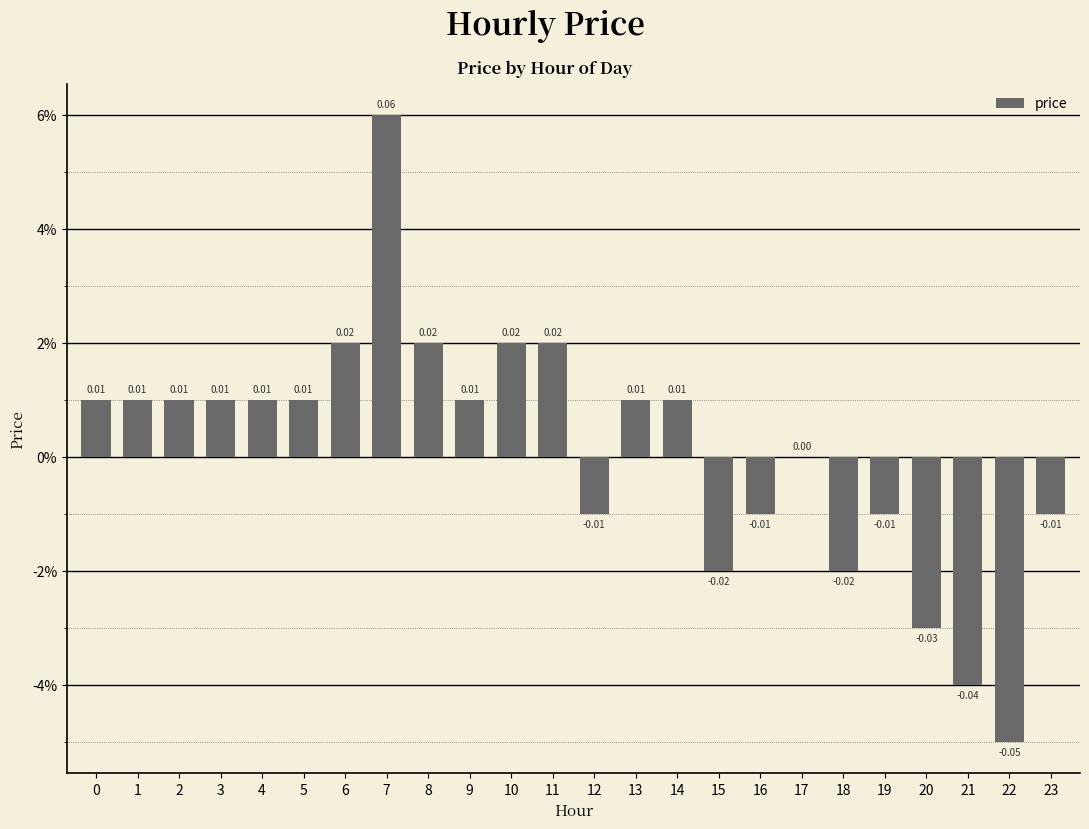

Are the bars horizontal?

No